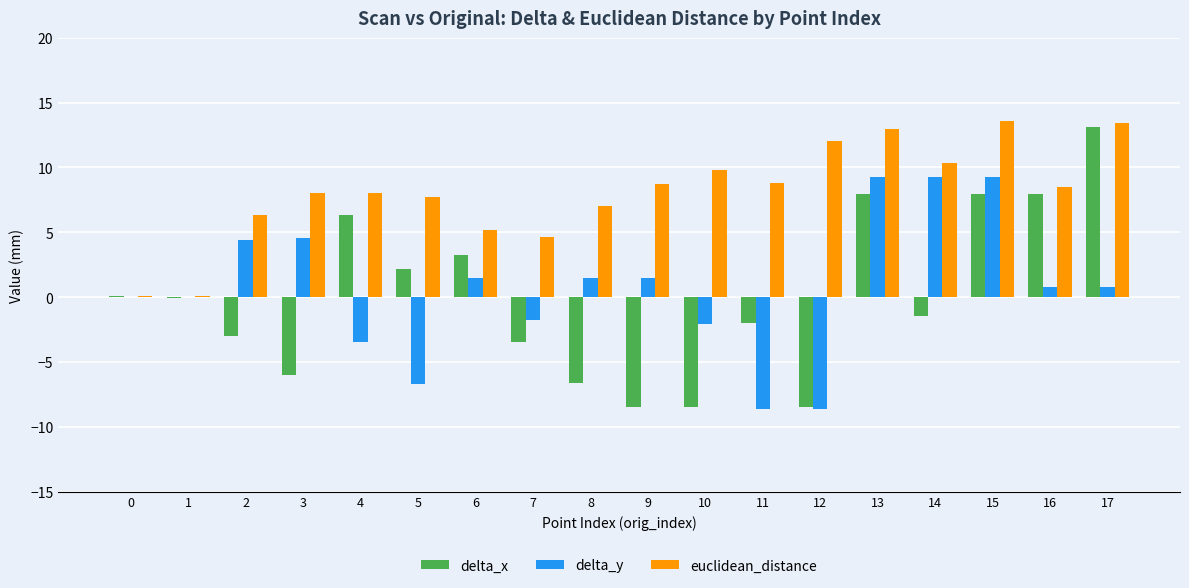

What is the sum of all delta_x values?

0.8